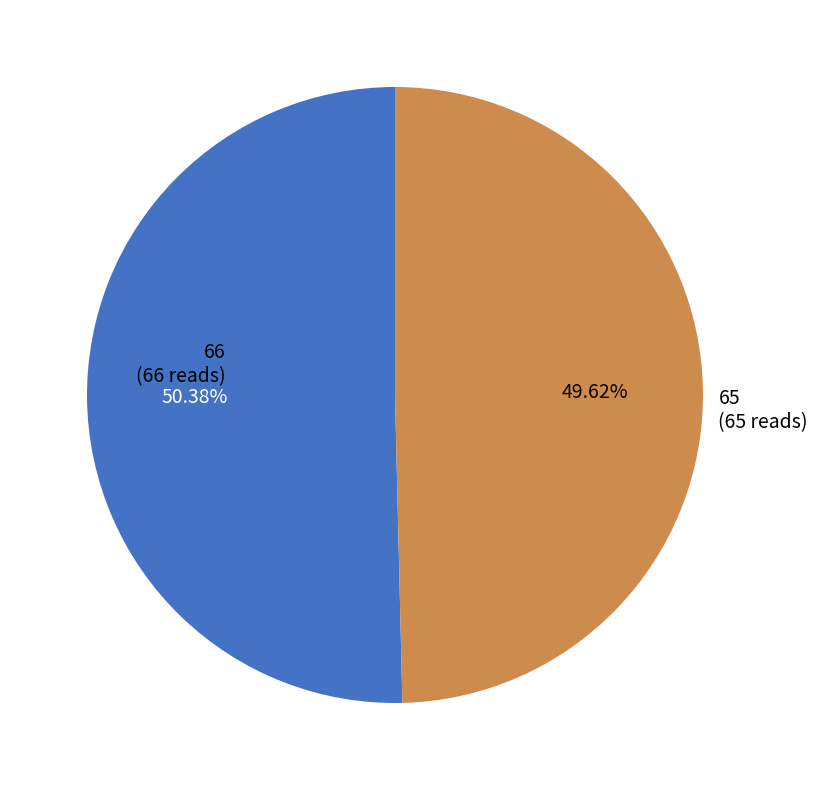

Count the number of slices in the pie.

2